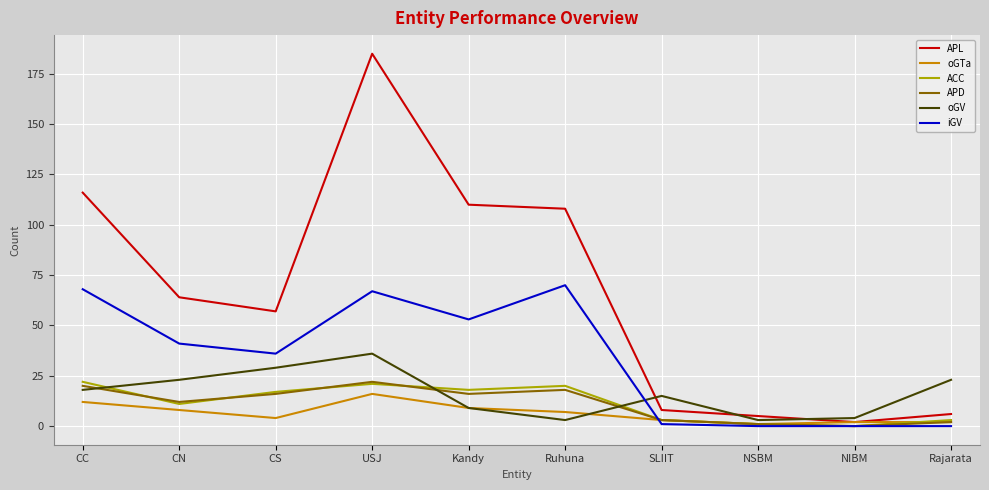

Does the chart display data point markers on the line(s)?

No